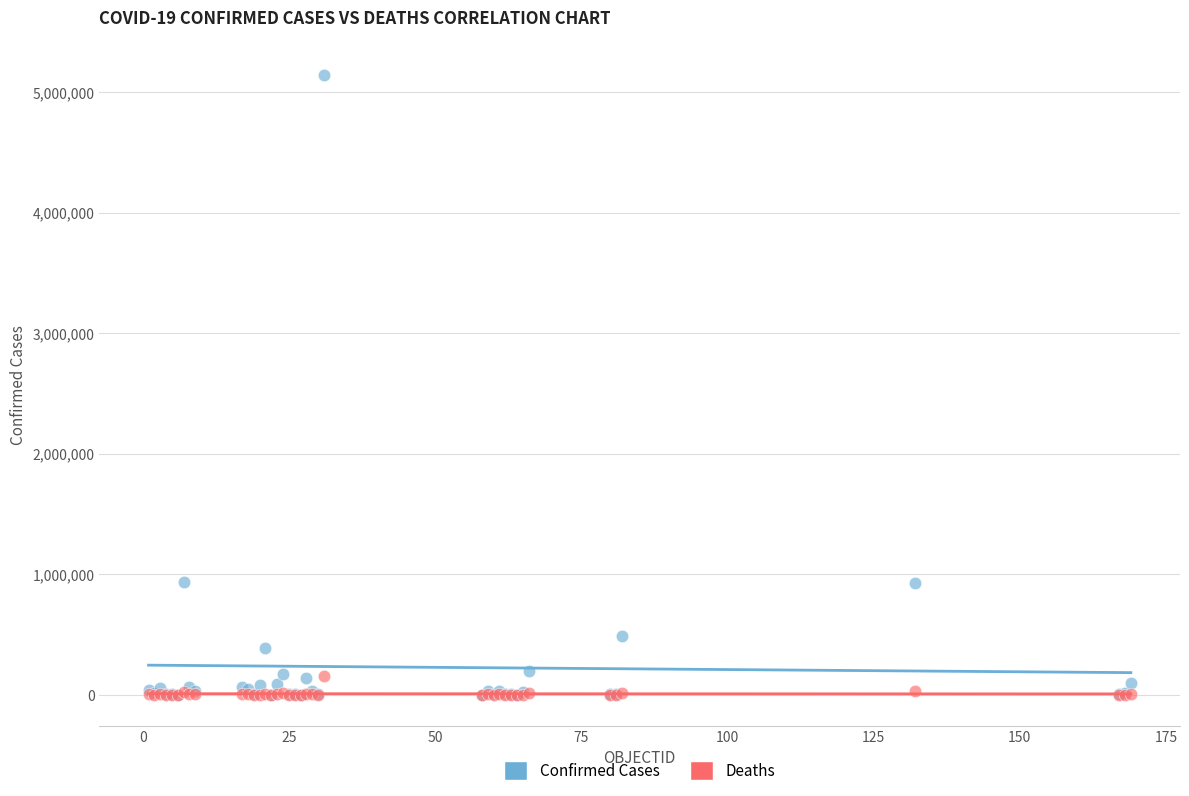

Which series has the largest Y range (max minus min)?

Confirmed Cases